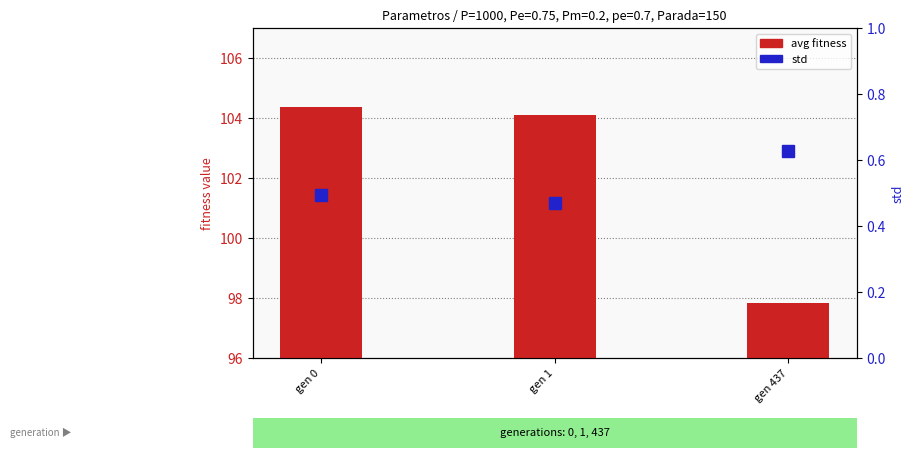

Which series has the largest total across all categories?

avg fitness